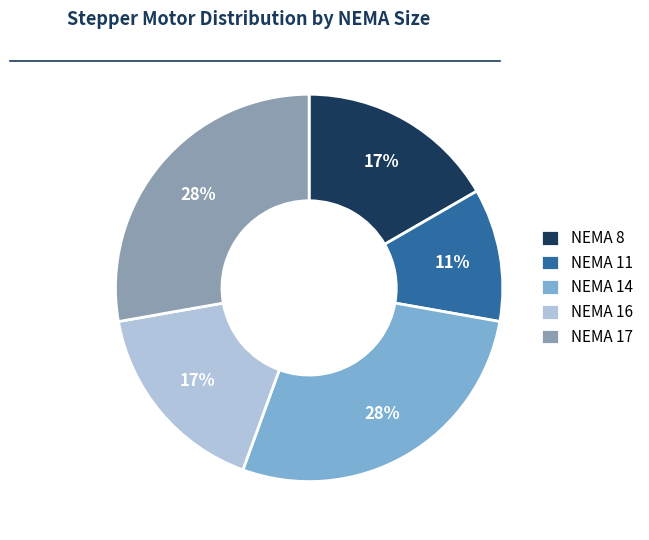

To the nearest percent, what is the difference between the NEMA 8 and NEMA 17 slice percentages?

11%